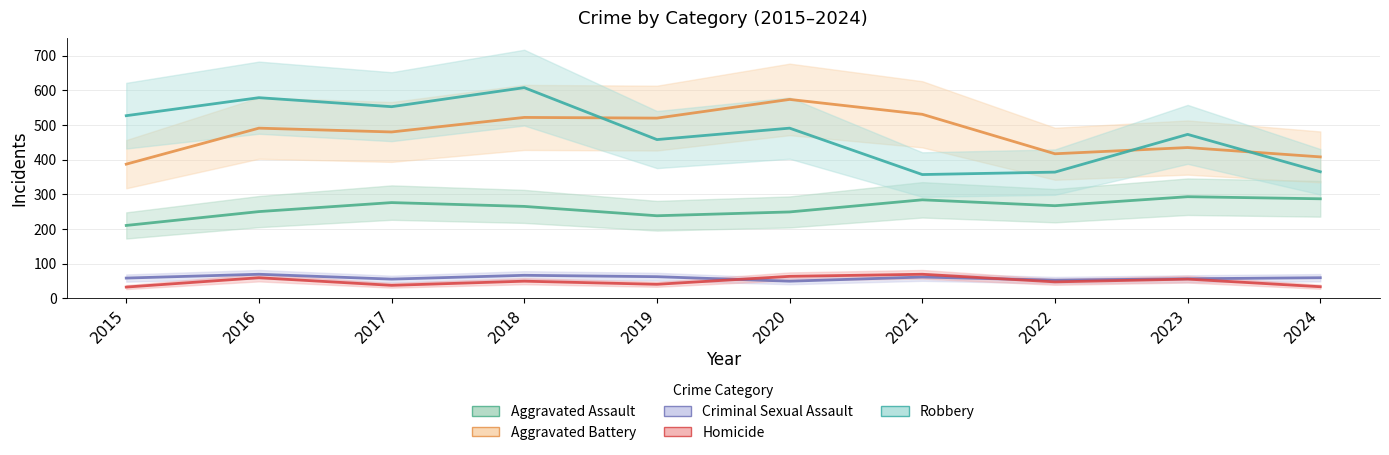

Which series has the largest total across all categories?

Robbery